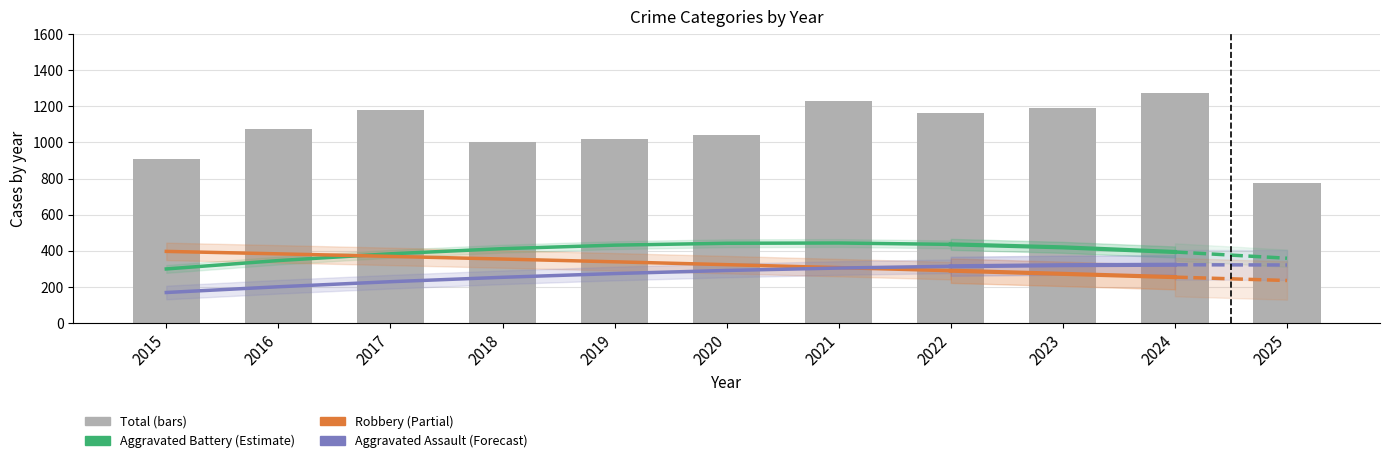

Does the chart contain any negative values?

No